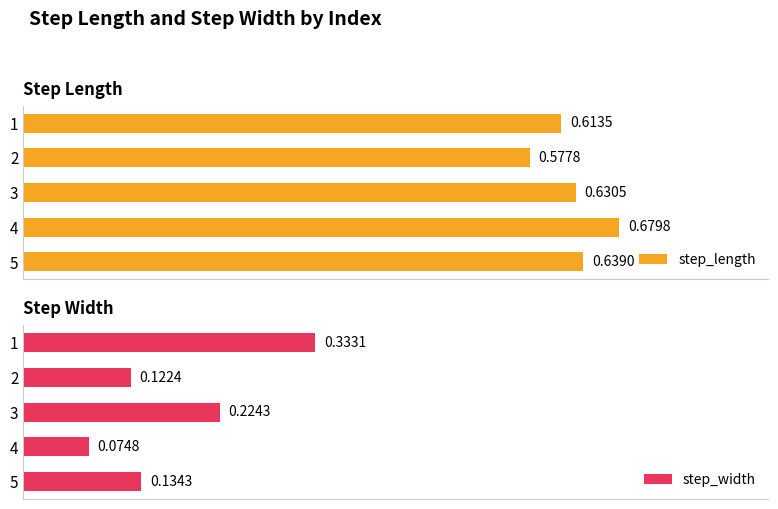

Which series has the largest total across all categories?

step_length